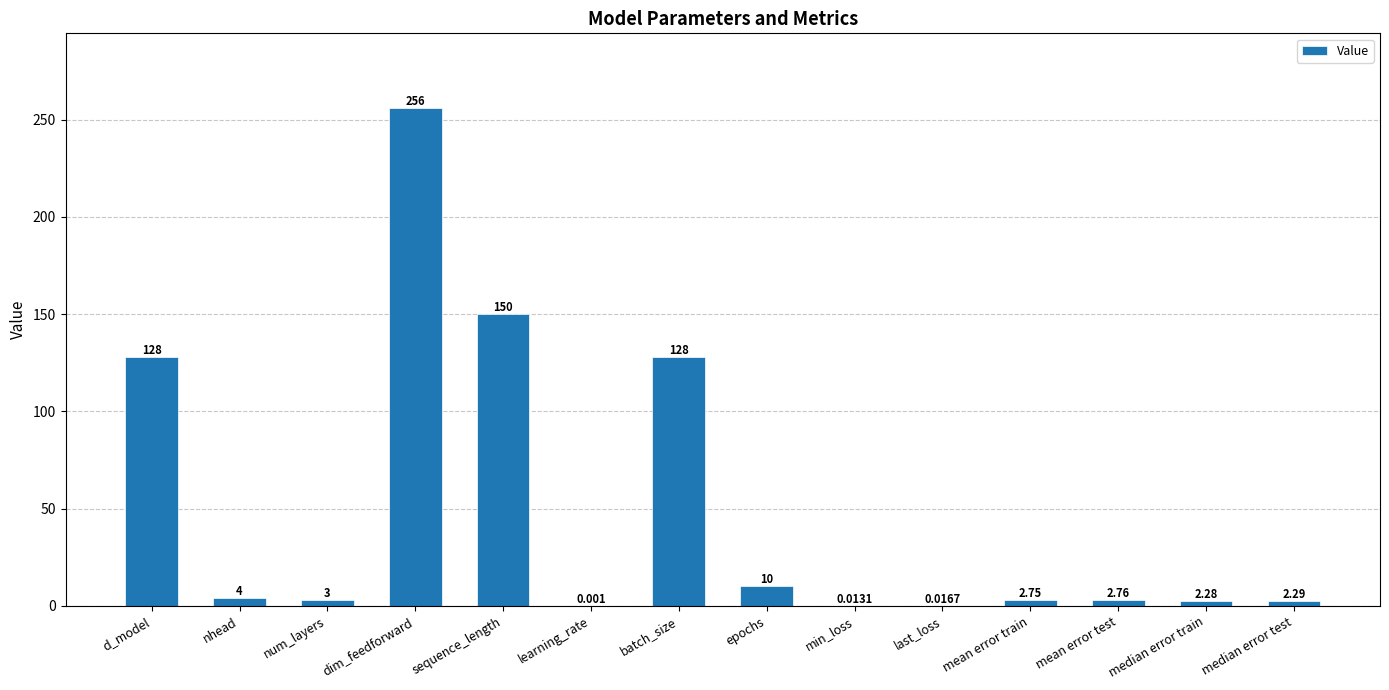

At which category does the chart reach its peak across all series?

dim_feedforward